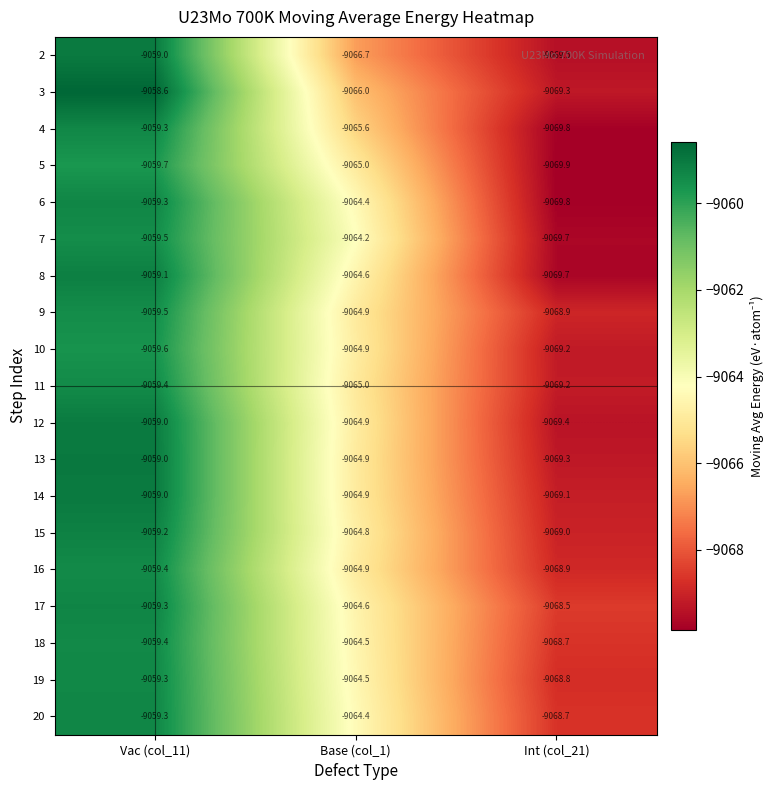

Which series has the largest range (max minus min)?

3